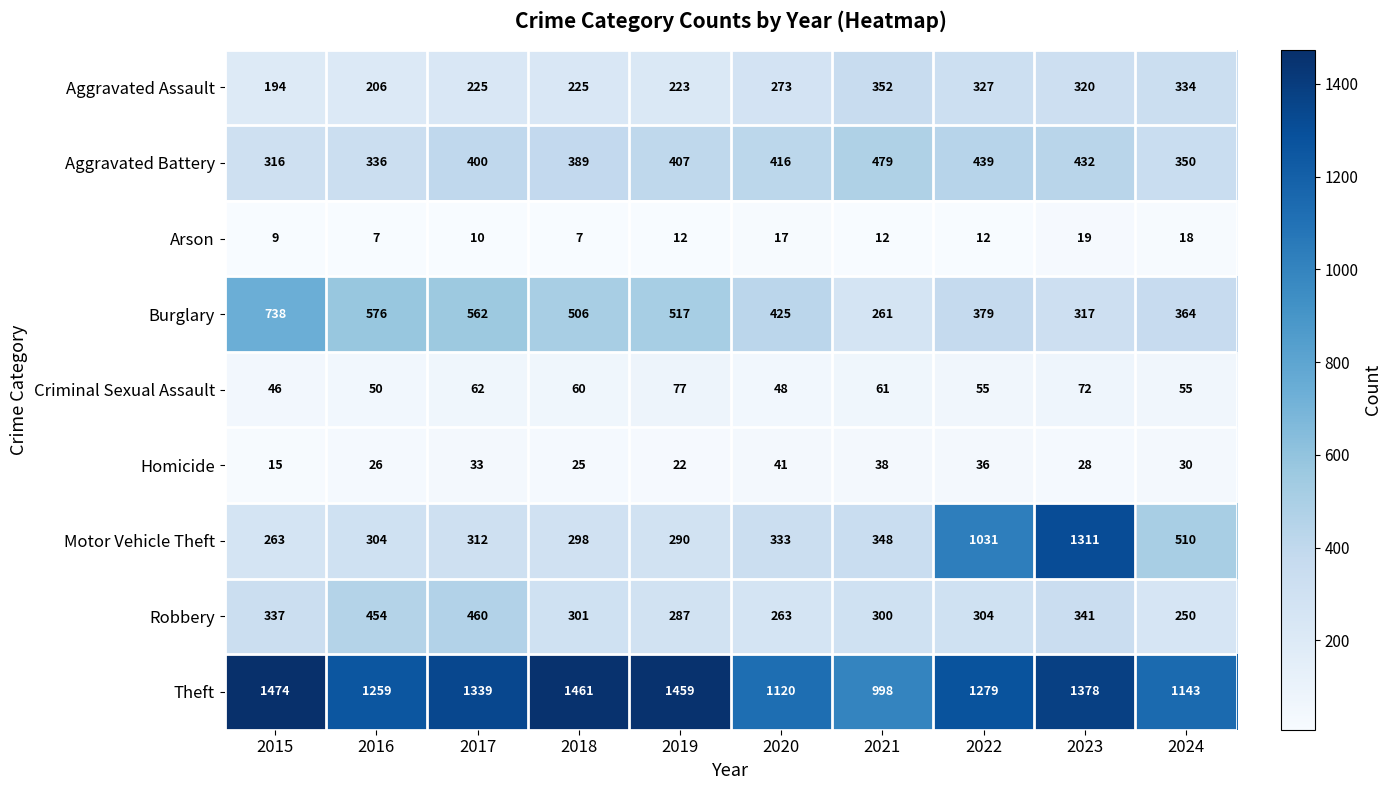

Which series has the largest total across all categories?

Theft